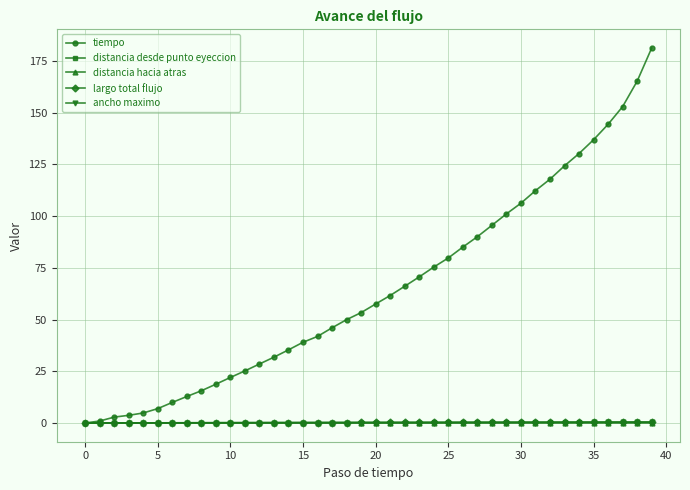

At how many categories does at least one series exceed 136?

5